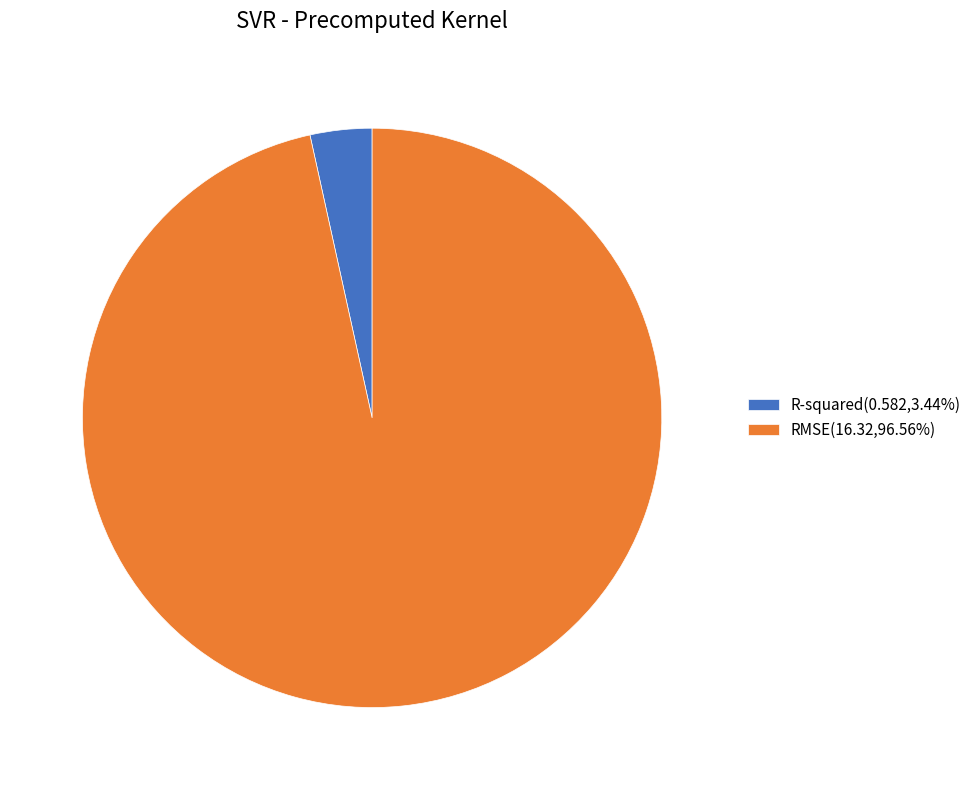

Which slice is the largest?

RMSE